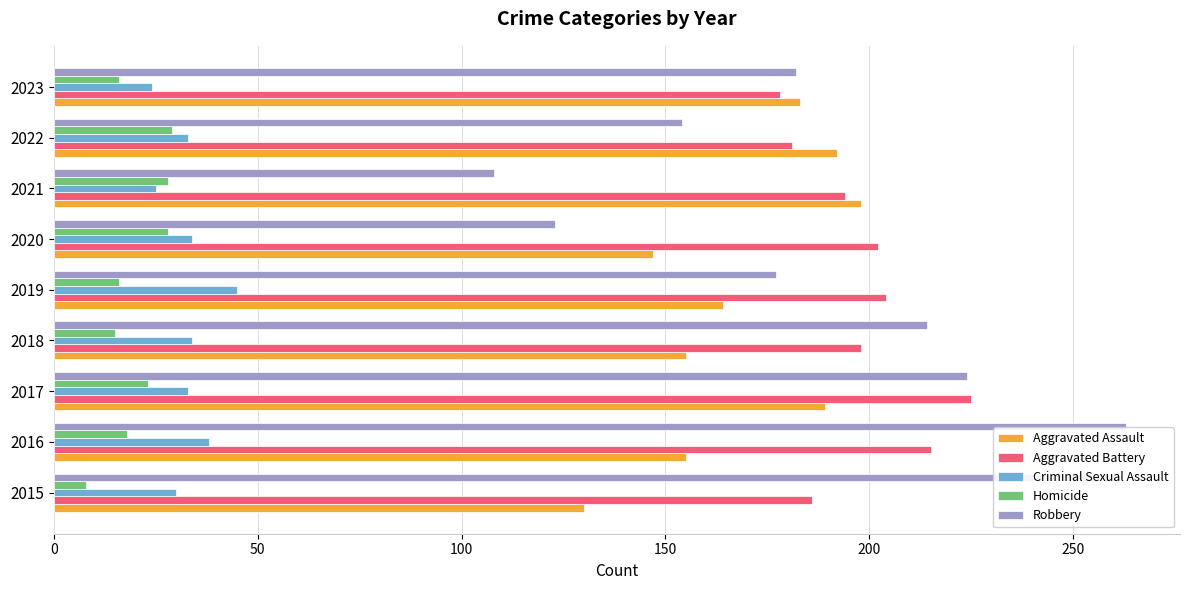

The value of Criminal Sexual Assault at 2016 is 38. True or false?

True